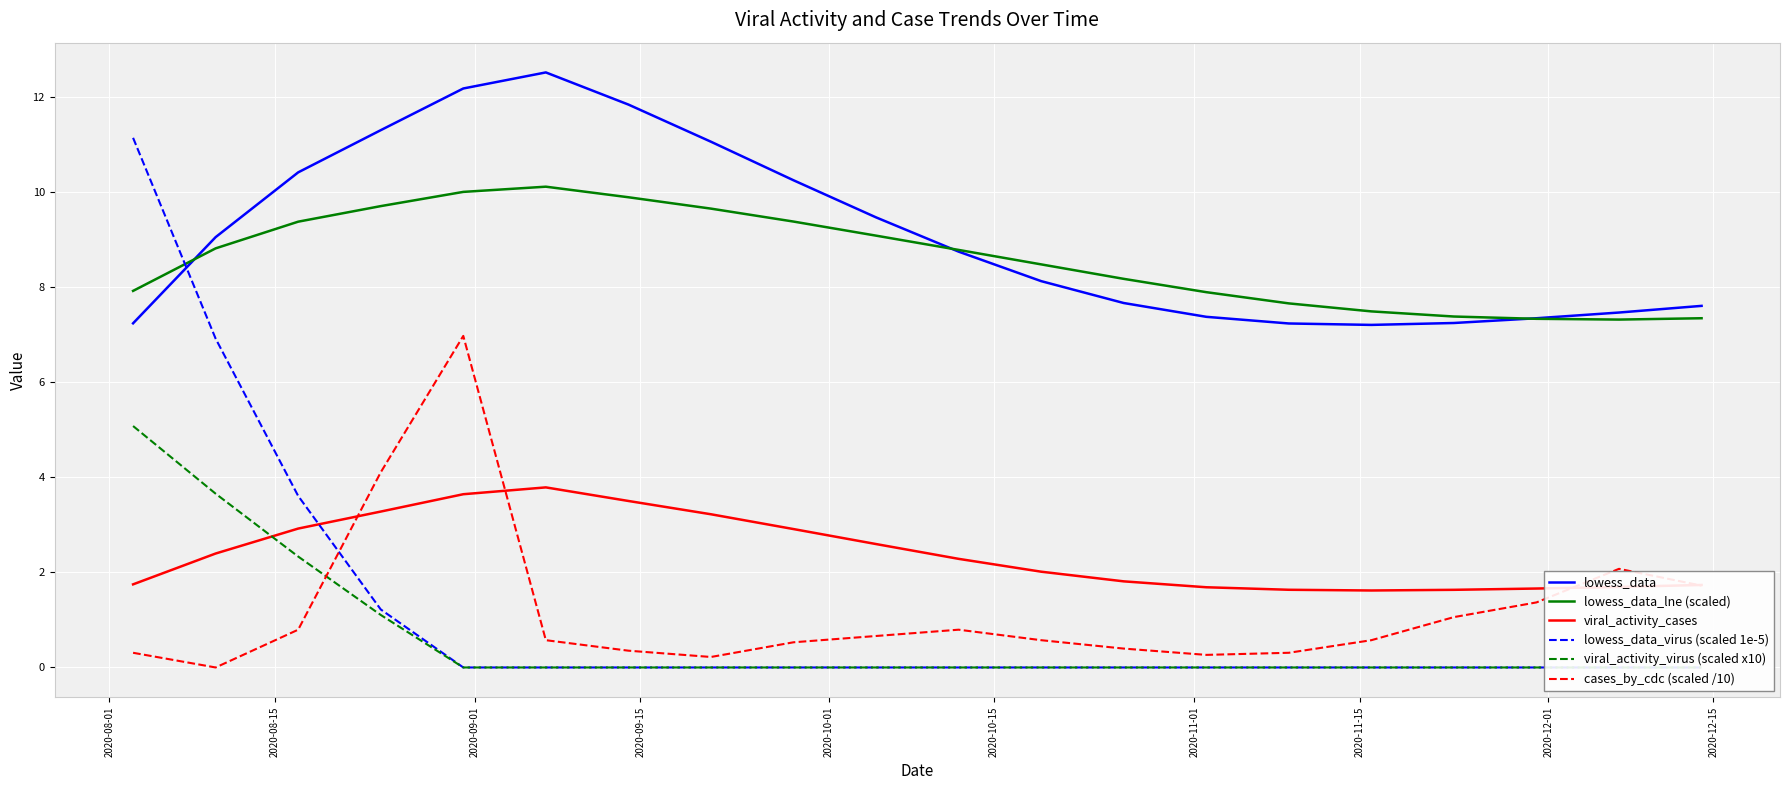

What is the maximum value for viral_activity_cases?

3.8